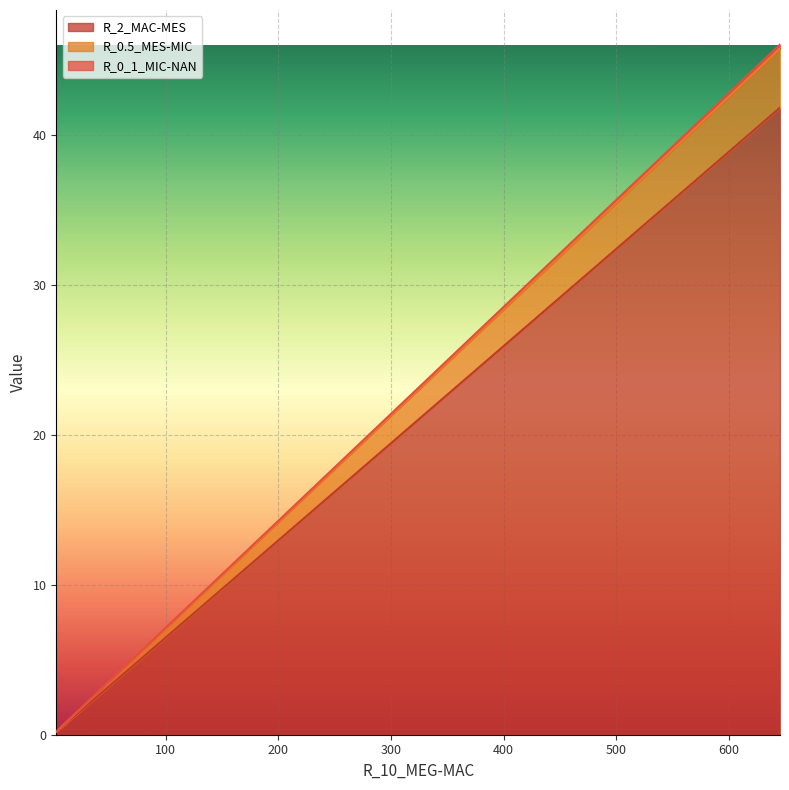

True or false: R_0_1_MIC-NAN and R_0.5_MES-MIC intersect in this chart.

False